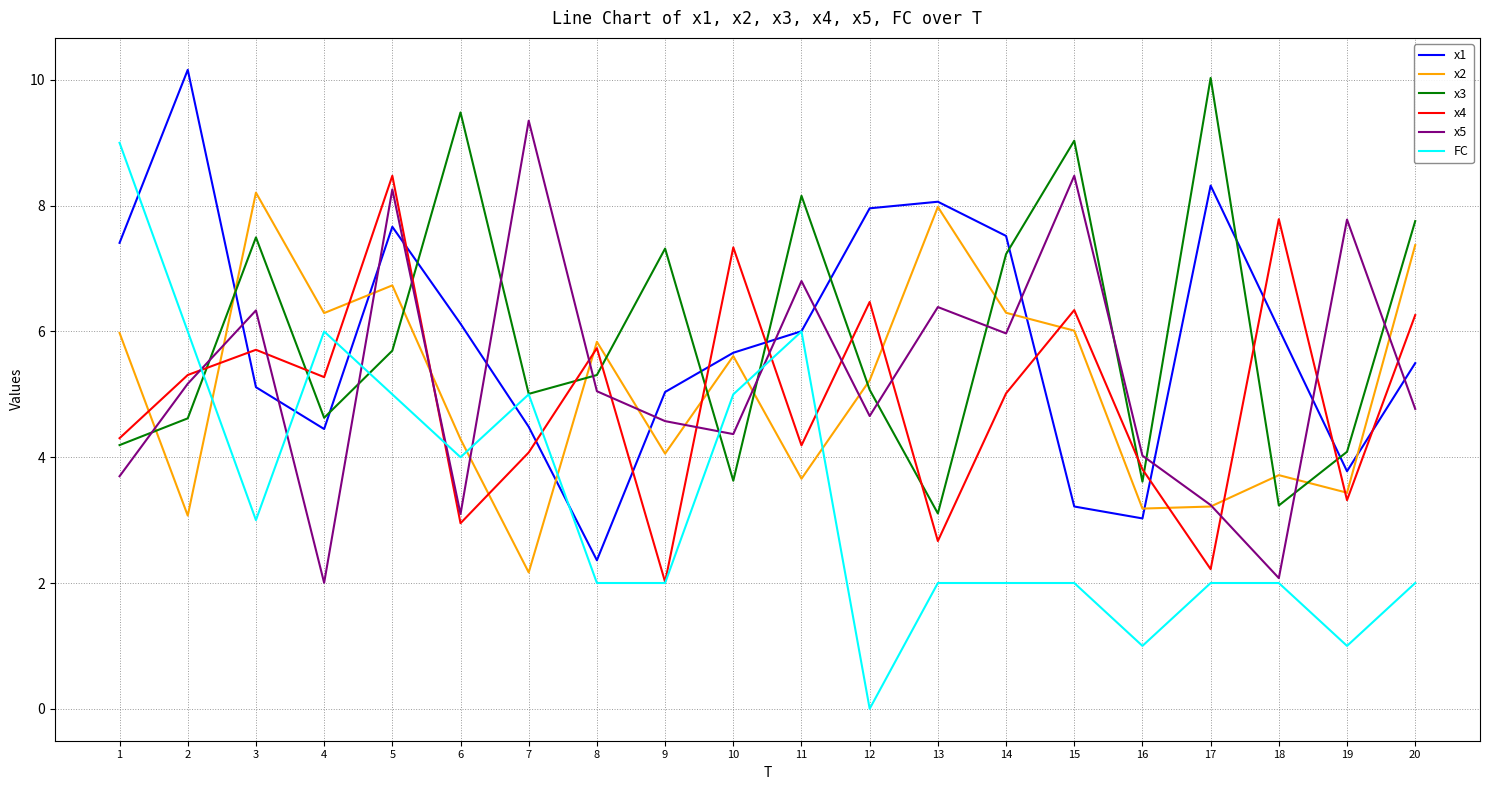

At which label does x1 first exceed 6?

1